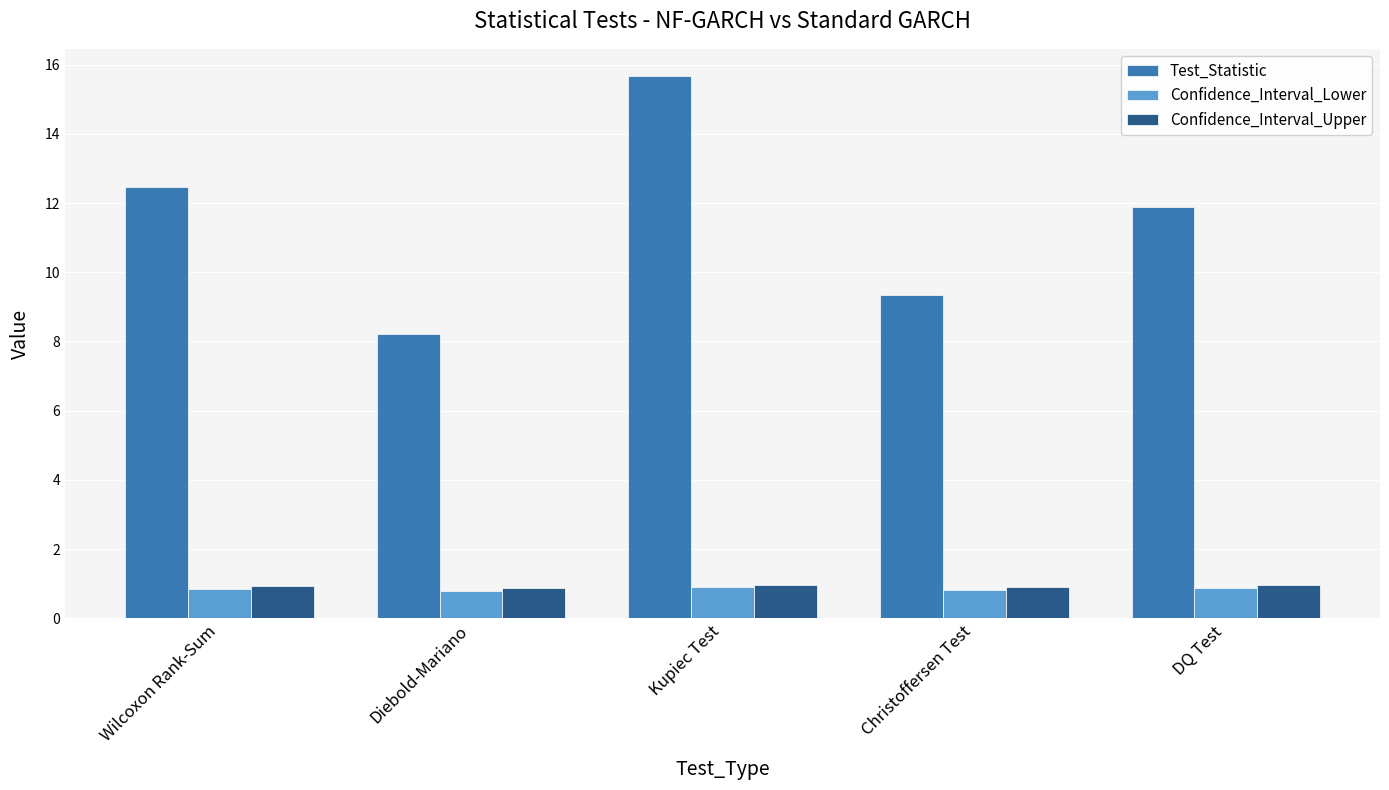

Does the chart contain stacked bars?

No